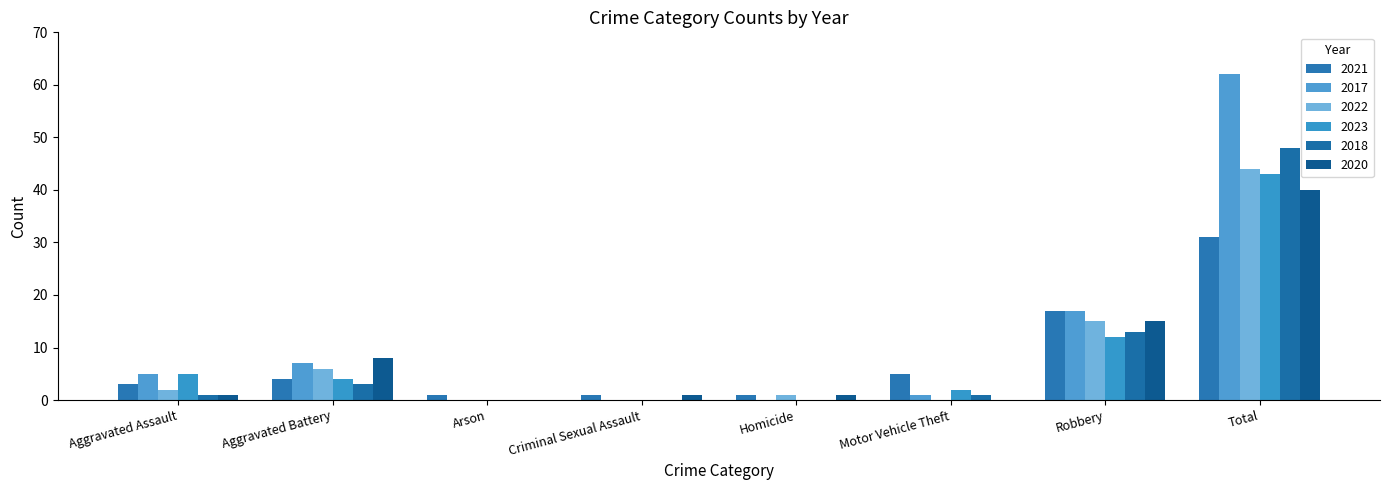

Reading left to right, list all the values displayed in this chart.

2021: Aggravated Assault=3	Aggravated Battery=4	Arson=1	Criminal Sexual Assault=1	Homicide=1	Motor Vehicle Theft=5	Robbery=17	Total=31
2017: Aggravated Assault=5	Aggravated Battery=7	Arson=0	Criminal Sexual Assault=0	Homicide=0	Motor Vehicle Theft=1	Robbery=17	Total=62
2022: Aggravated Assault=2	Aggravated Battery=6	Arson=0	Criminal Sexual Assault=0	Homicide=1	Motor Vehicle Theft=0	Robbery=15	Total=44
2023: Aggravated Assault=5	Aggravated Battery=4	Arson=0	Criminal Sexual Assault=0	Homicide=0	Motor Vehicle Theft=2	Robbery=12	Total=43
2018: Aggravated Assault=1	Aggravated Battery=3	Arson=0	Criminal Sexual Assault=0	Homicide=0	Motor Vehicle Theft=1	Robbery=13	Total=48
2020: Aggravated Assault=1	Aggravated Battery=8	Arson=0	Criminal Sexual Assault=1	Homicide=1	Motor Vehicle Theft=0	Robbery=15	Total=40